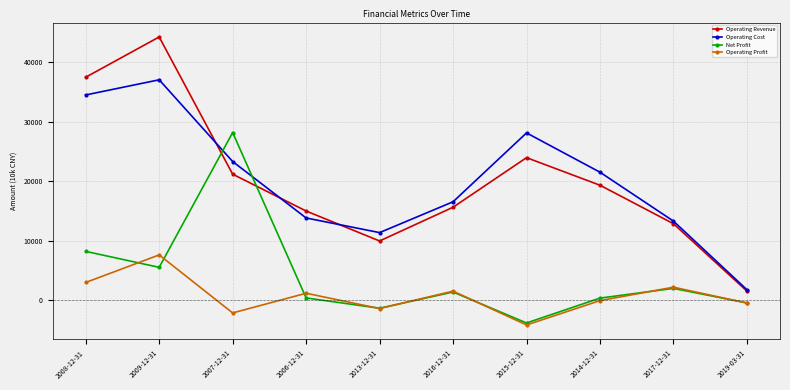

Which series changed the most between 2008-12-31 and 2019-03-31?

Operating Revenue